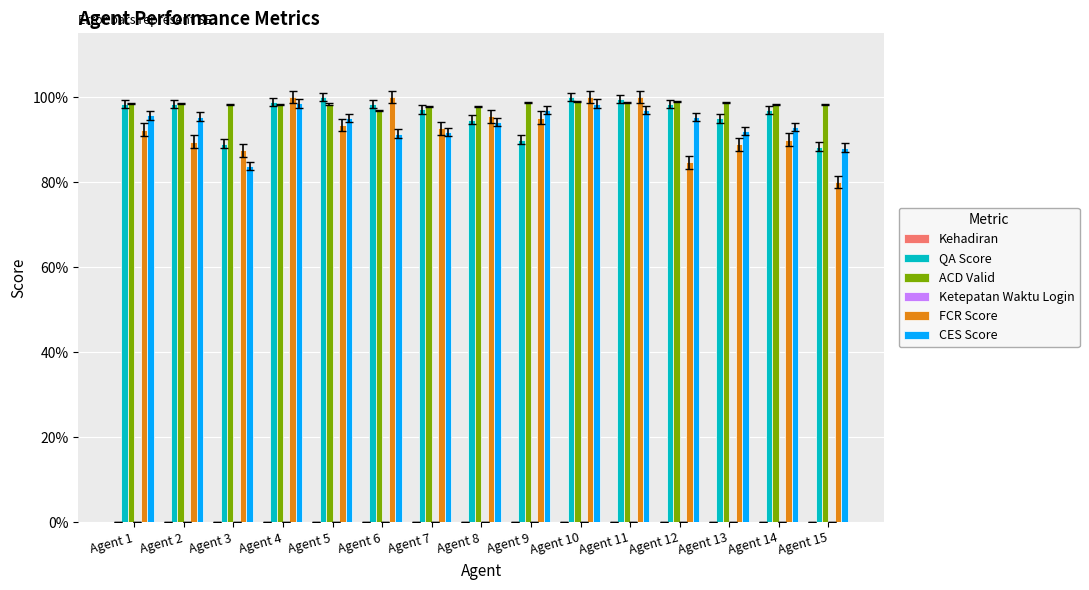

Rank the categories by ACD Valid value from lowest to highest.

Agent 6, Agent 7, Agent 8, Agent 14, Agent 3, Agent 15, Agent 4, Agent 5, Agent 2, Agent 1, Agent 9, Agent 11, Agent 13, Agent 12, Agent 10